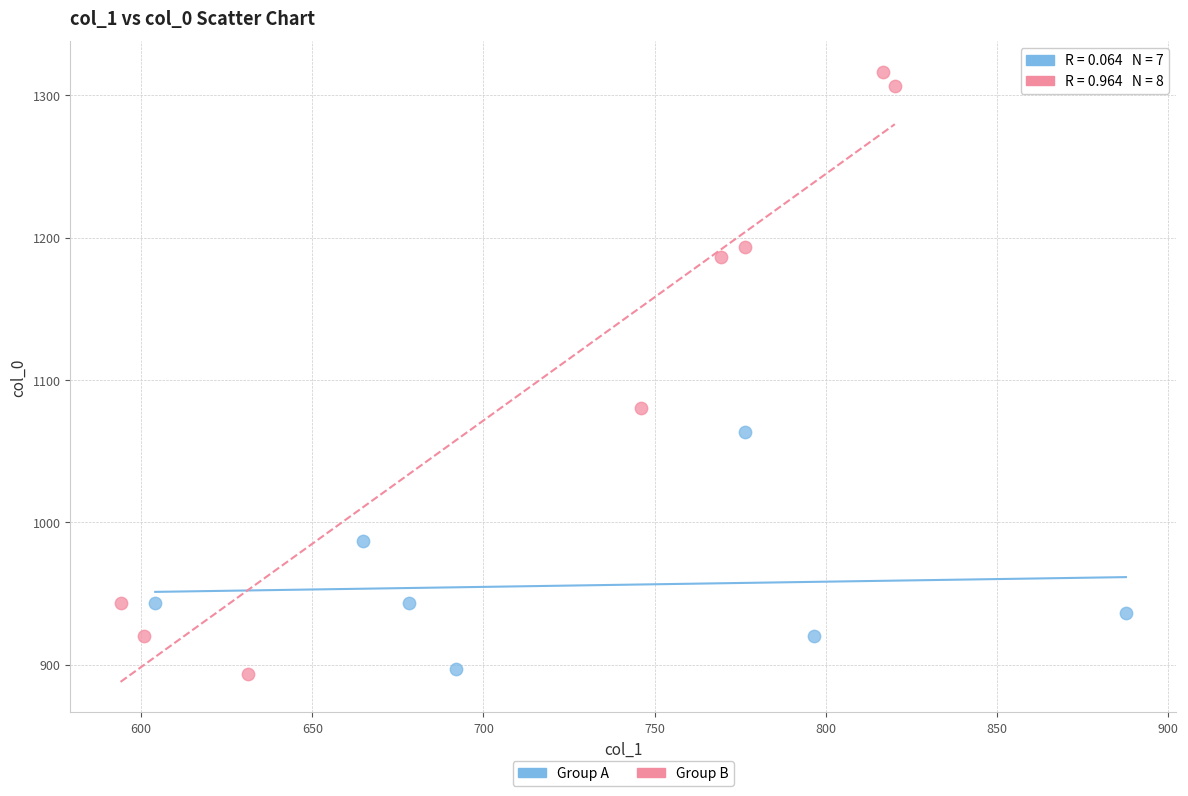

Which series has the widest spread of Y values?

Group B